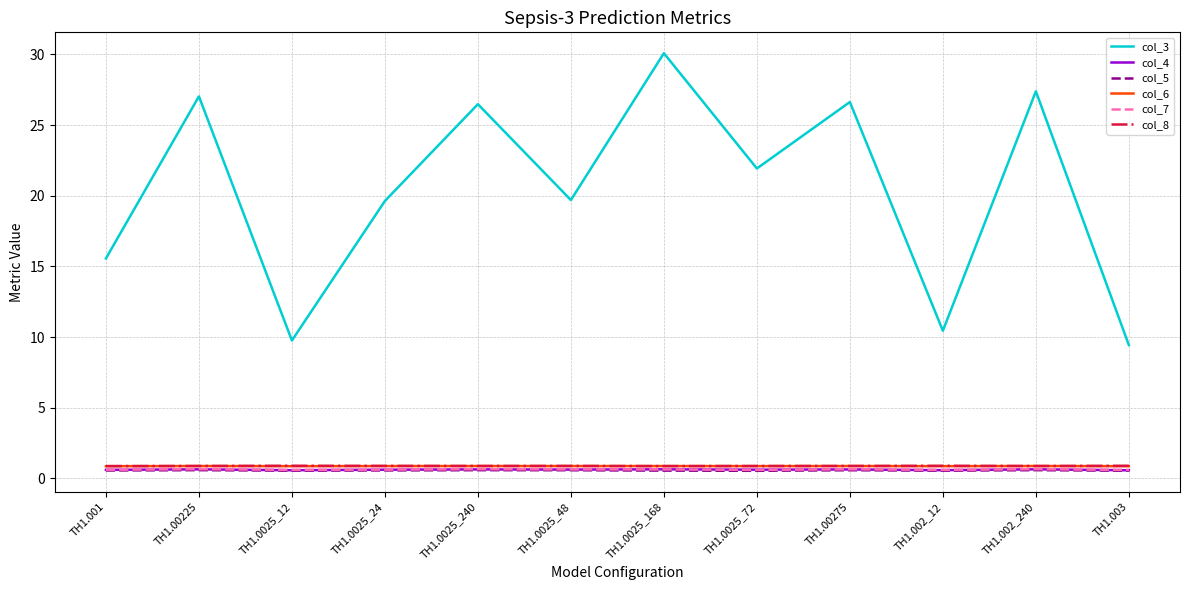

What is the average value of the col_4 series?

0.6